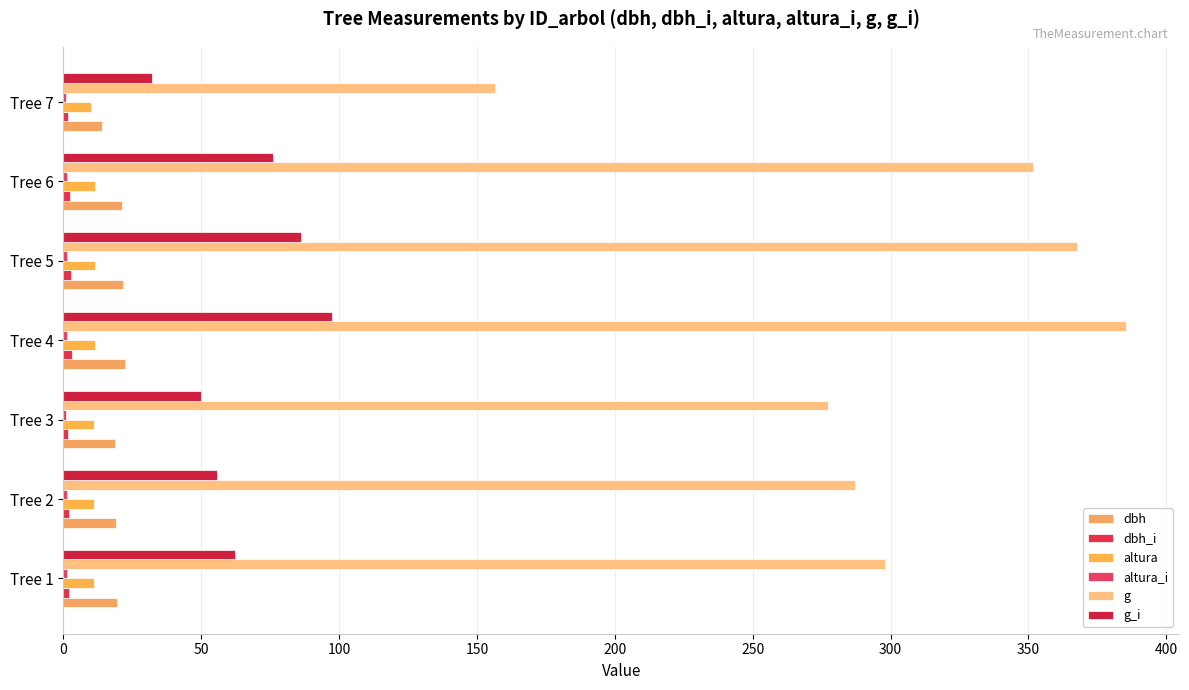

Rank the series by their maximum value, from lowest to highest.

altura_i, dbh_i, altura, dbh, g_i, g